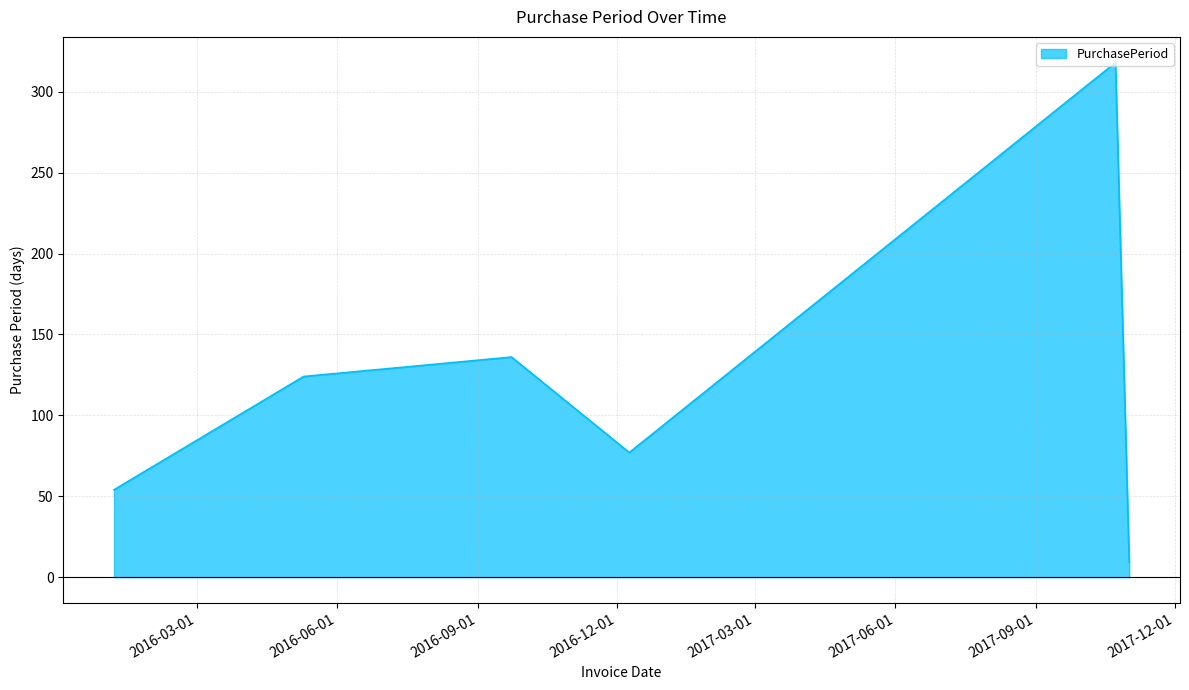

What is the smallest value displayed?

9